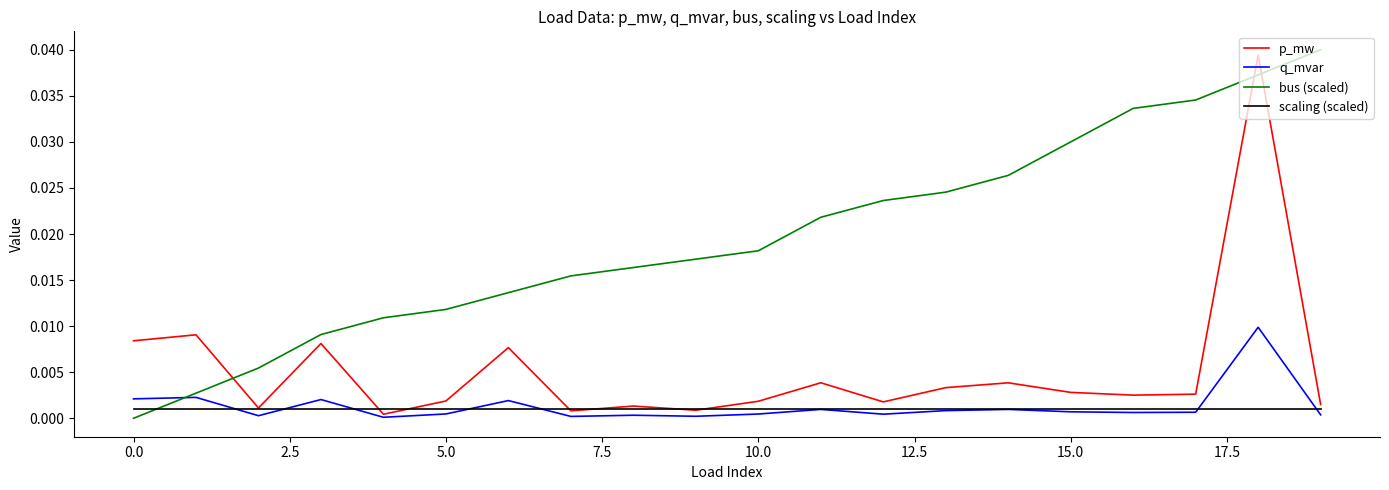

Which series ends up on top after the final intersection of scaling (scaled) and bus (scaled)?

bus (scaled)